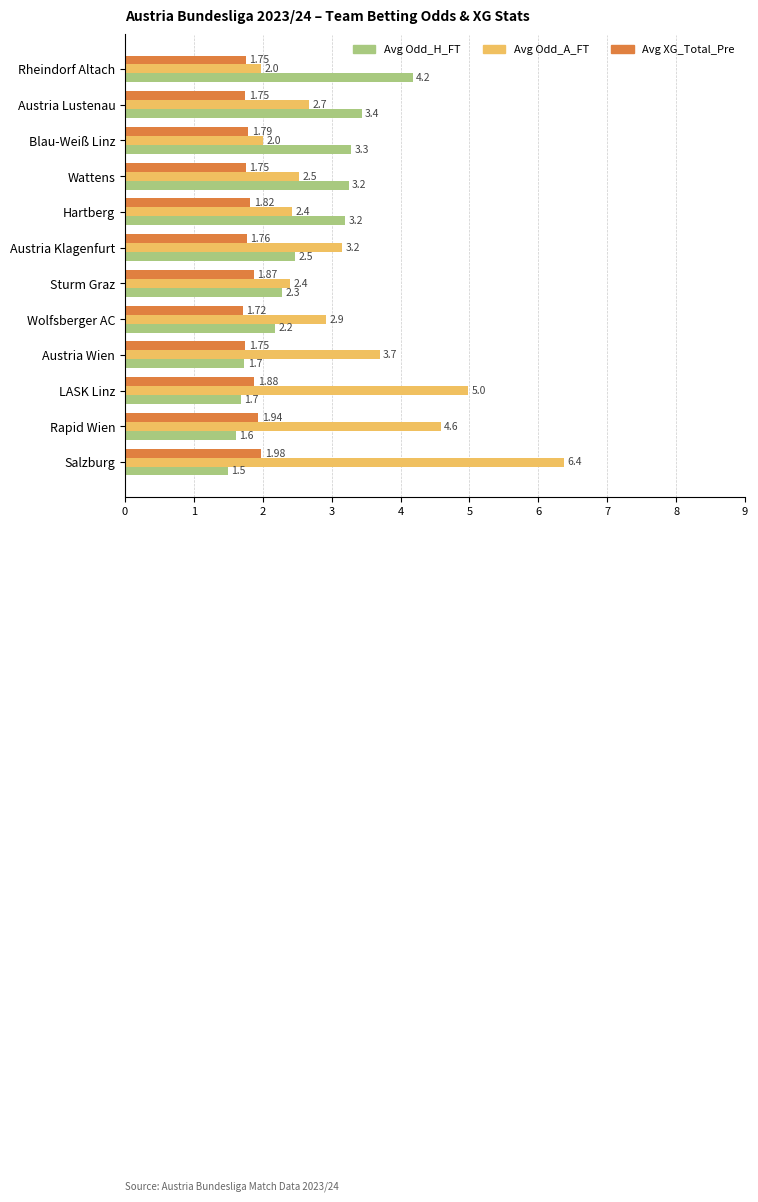

At how many categories does at least one series exceed 4?

4